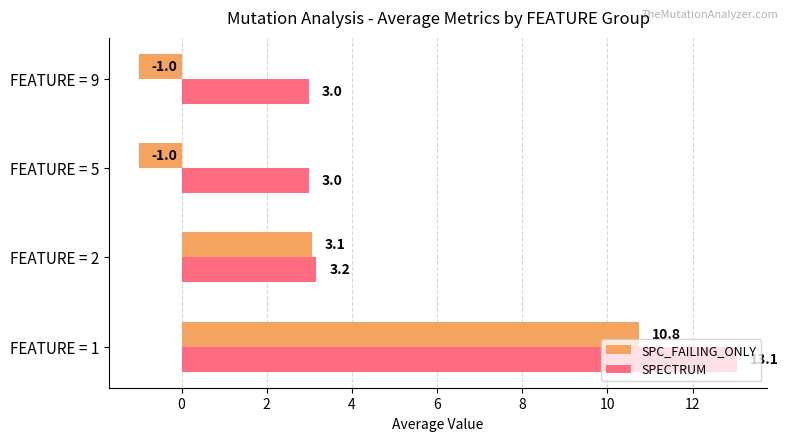

What is the average value of the SPC_FAILING_ONLY series?

3.0